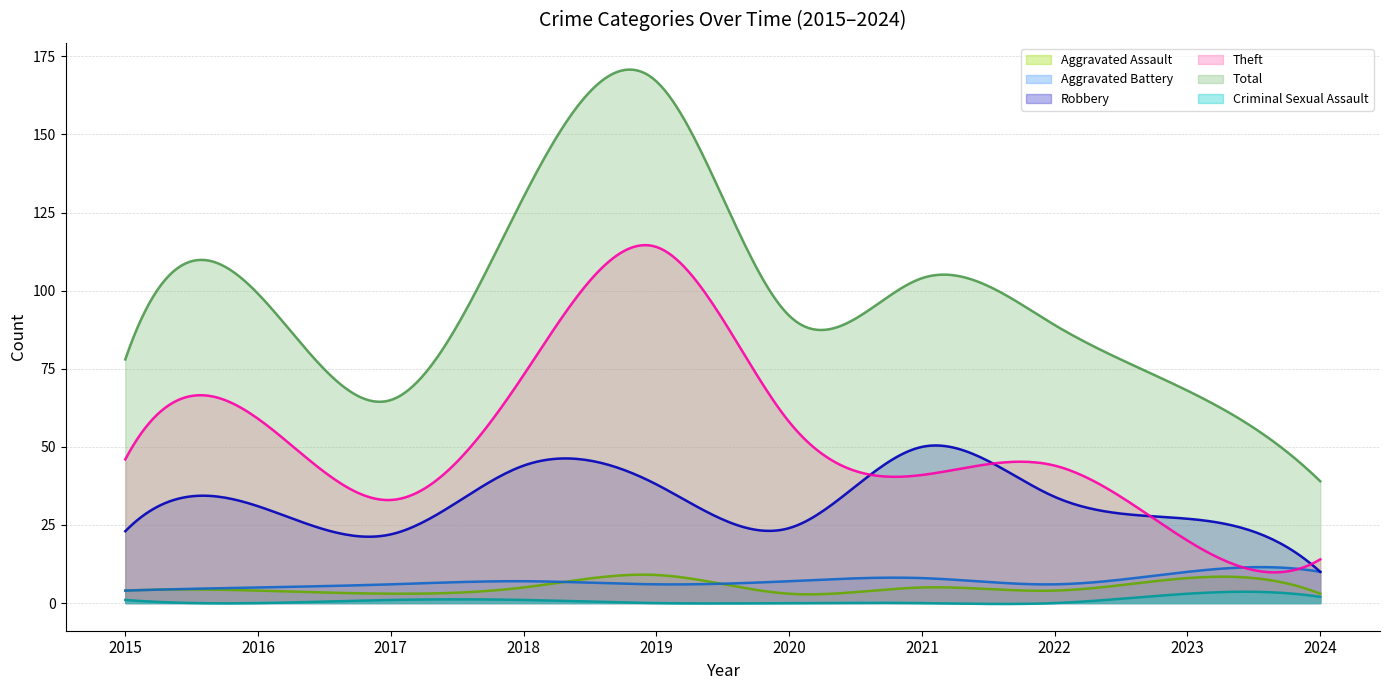

Which series has the widest spread of values?

Total